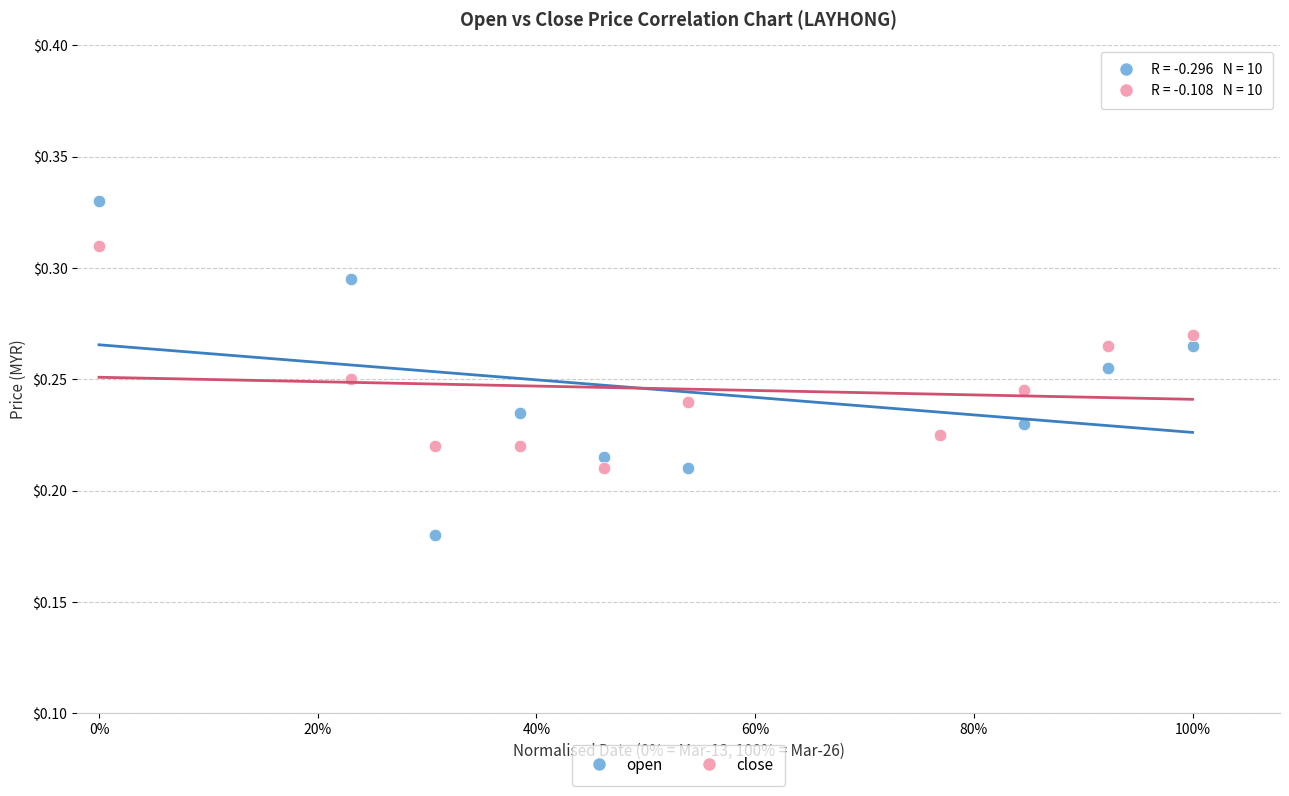

Which series contains the highest Y value?

open